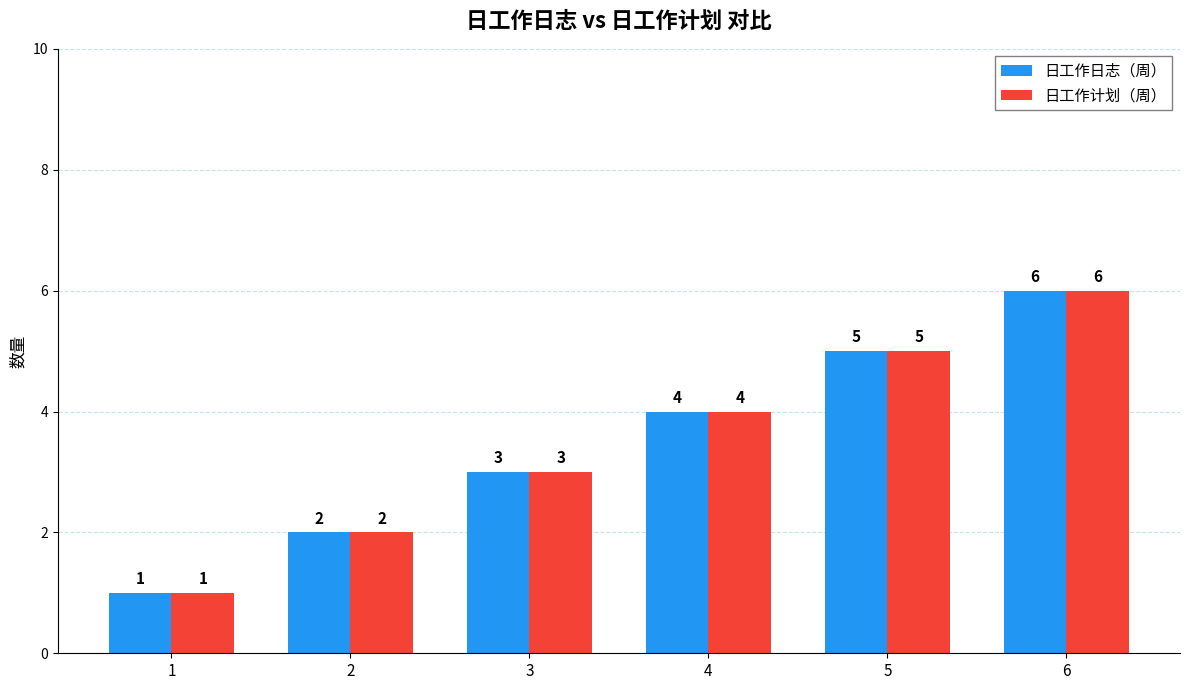

Count the number of categories in the chart.

6